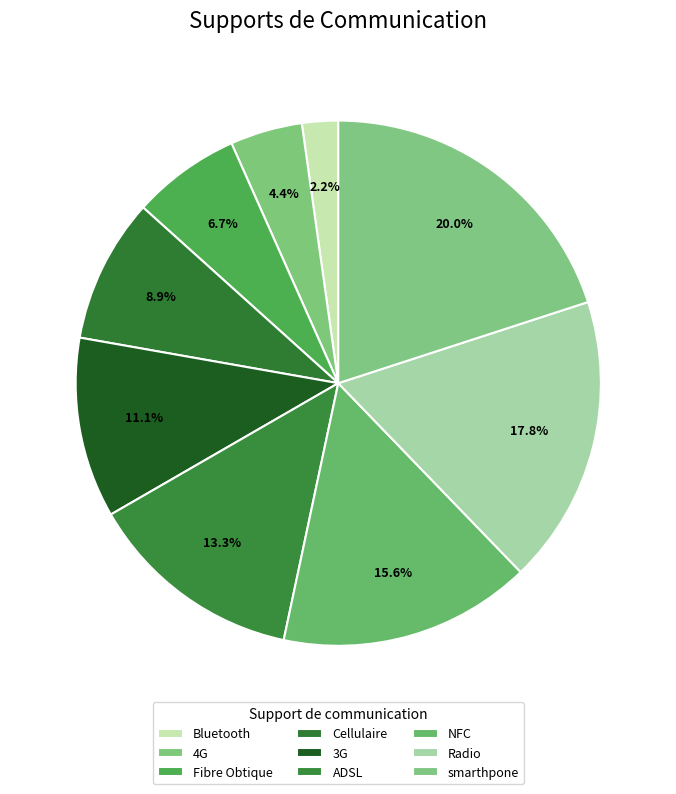

Count the number of slices in the pie.

9